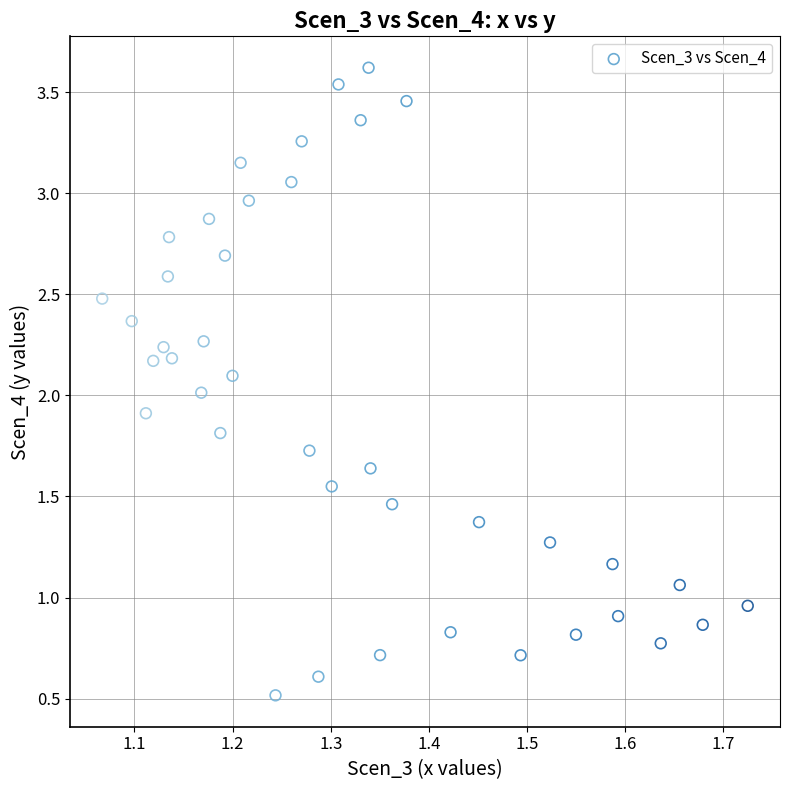

What is the range of X values (max minus min)?

0.7